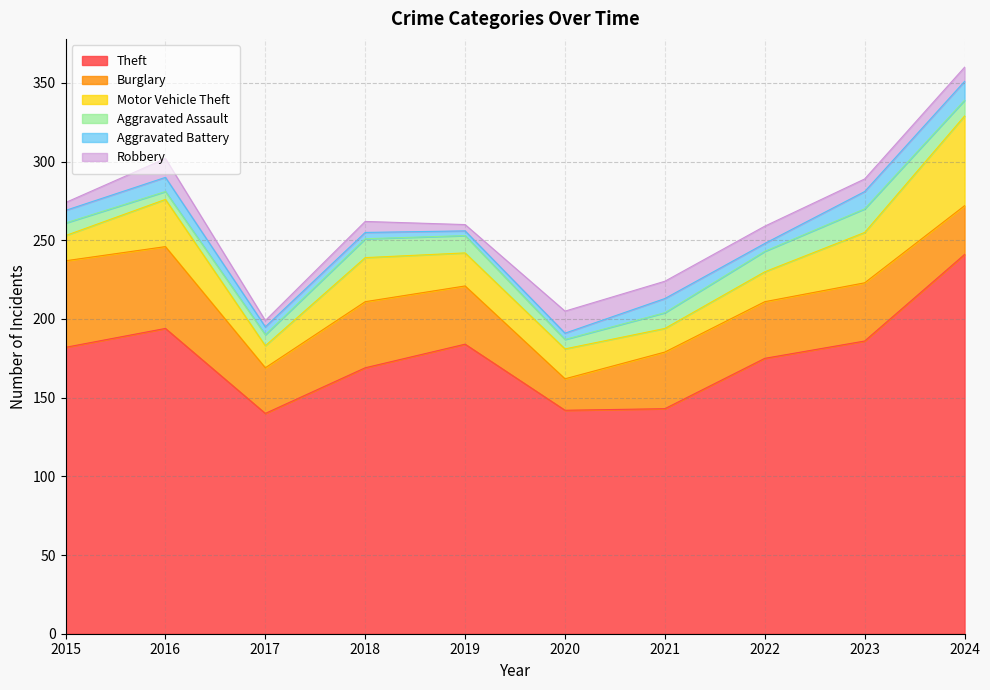

List the labels in order of Burglary value, largest first.

2015, 2016, 2018, 2019, 2023, 2021, 2022, 2024, 2017, 2020